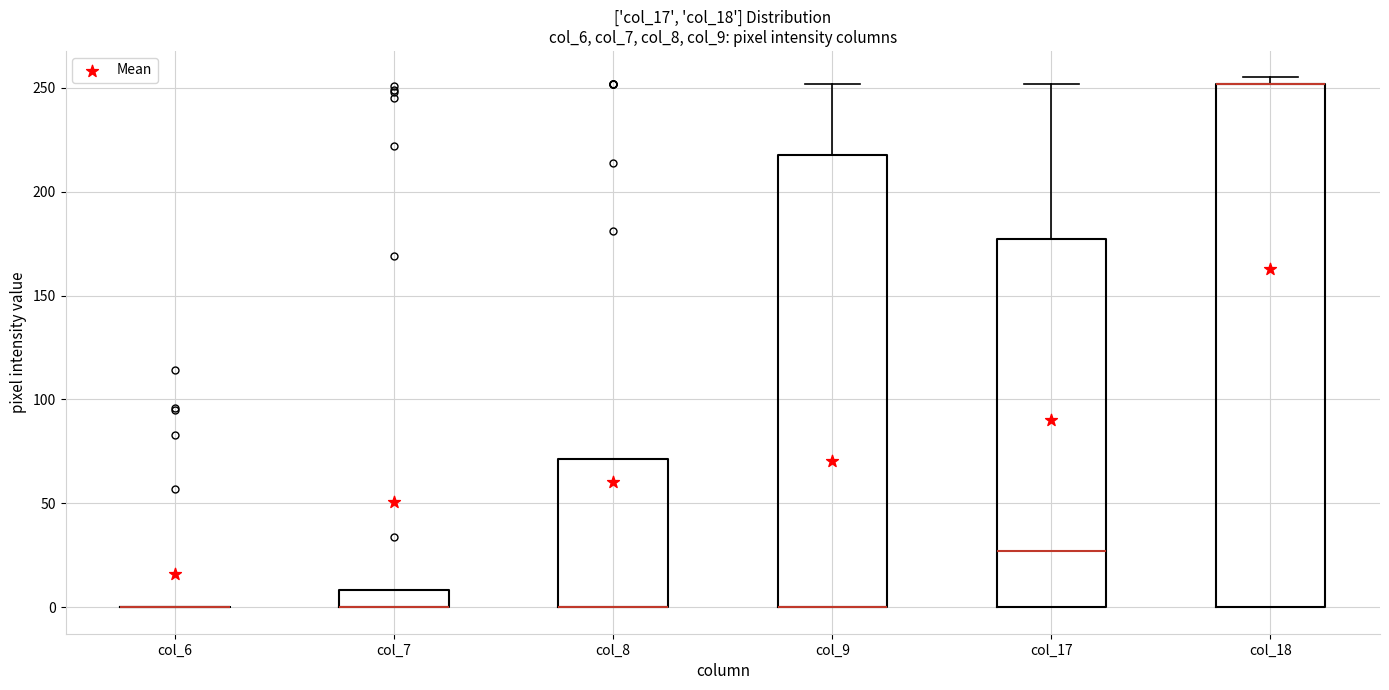

Reading left to right, transcribe this box plot: for each box, give where its median line is, the range the box spans, and where its two whiskers end, as read against the y-axis. The values are not printed on the chart, so give them approximately, as read against the axis.

col_6: box collapsed to a line at 0, whiskers 0 to 0
col_7: median 0 (drawn on the box's lower edge), box 0 to 10, whiskers 0 to 10
col_8: median 0 (drawn on the box's lower edge), box 0 to 70, whiskers 0 to 70
col_9: median 0 (drawn on the box's lower edge), box 0 to 220, whiskers 0 to 250
col_17: median 25, box 0 to 175, whiskers 0 to 250
col_18: median 250 (drawn on the box's upper edge), box 0 to 250, whiskers 0 to 255